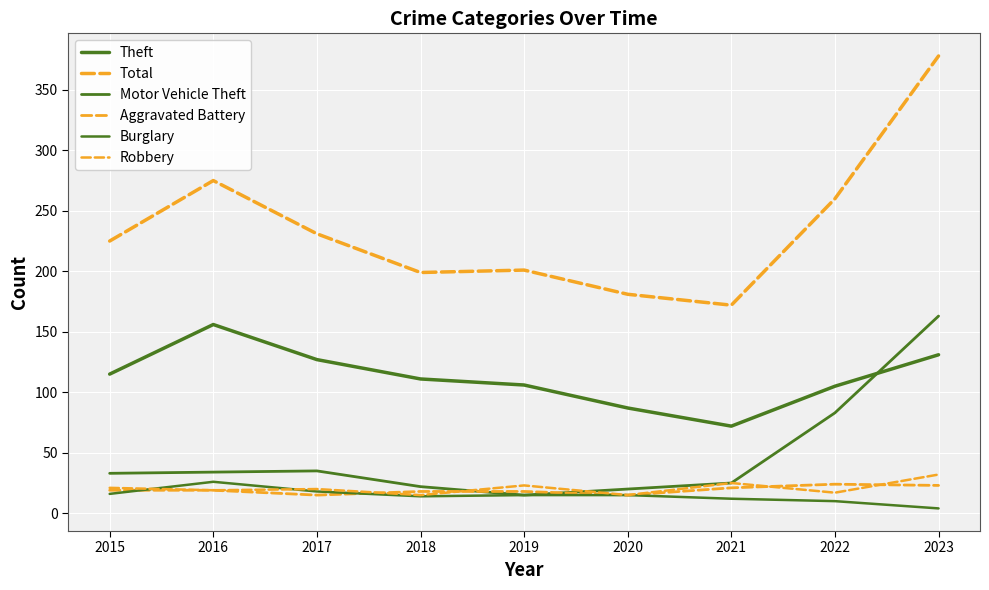

What is the spread (max minus min) of values at 2022?

250